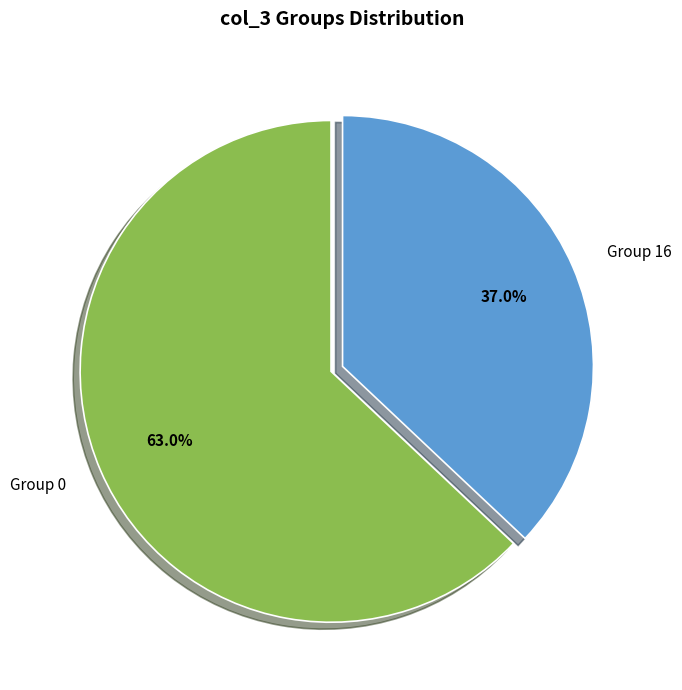

Count the number of slices in the pie.

2